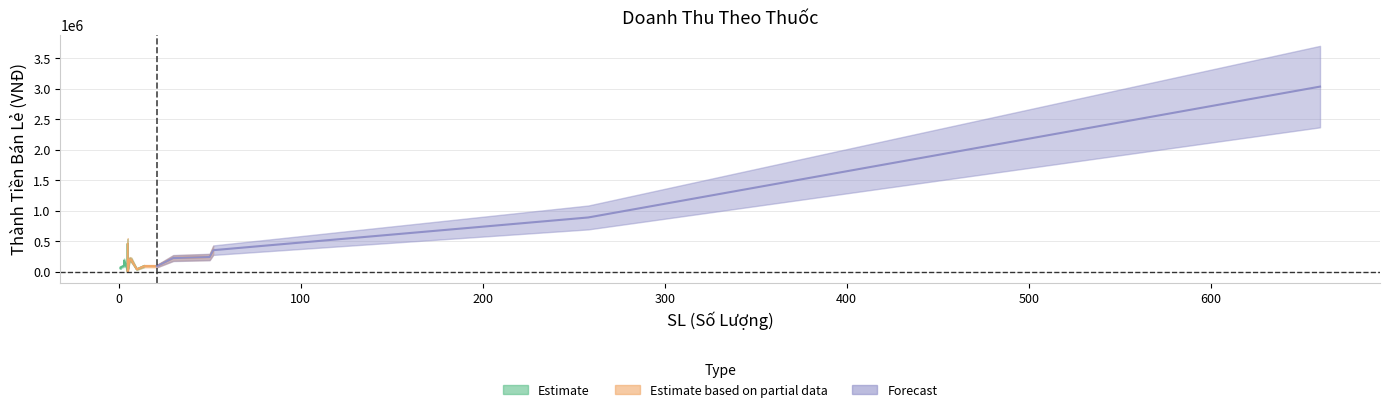

What is the greatest value displayed?

3036000